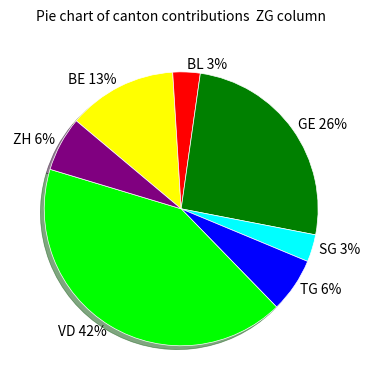

True or false: SG accounts for 3% of the total.

True